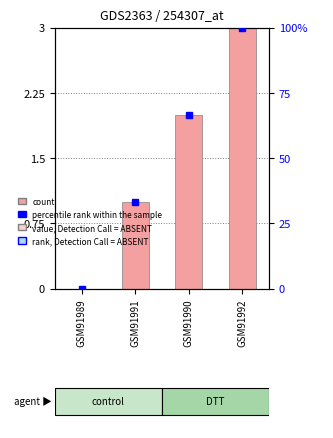

At which label is the value closest to 1?

GSM91991